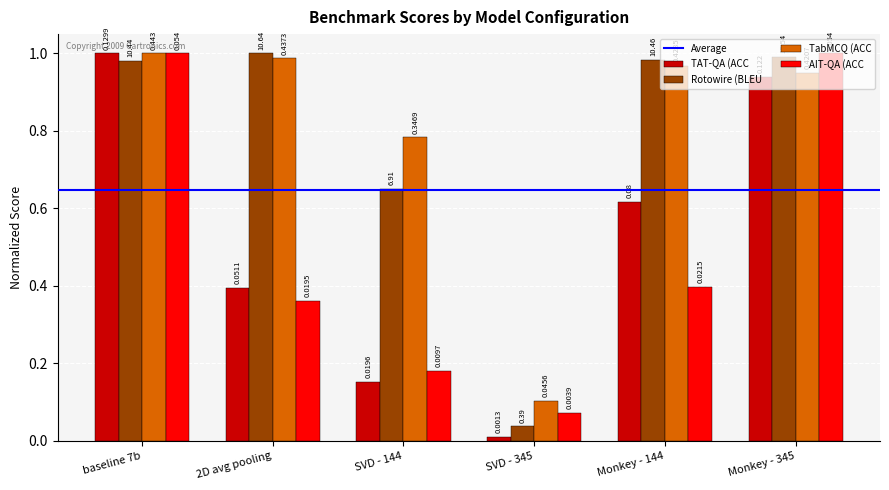

Which series has the widest spread of values?

TAT-QA (ACC